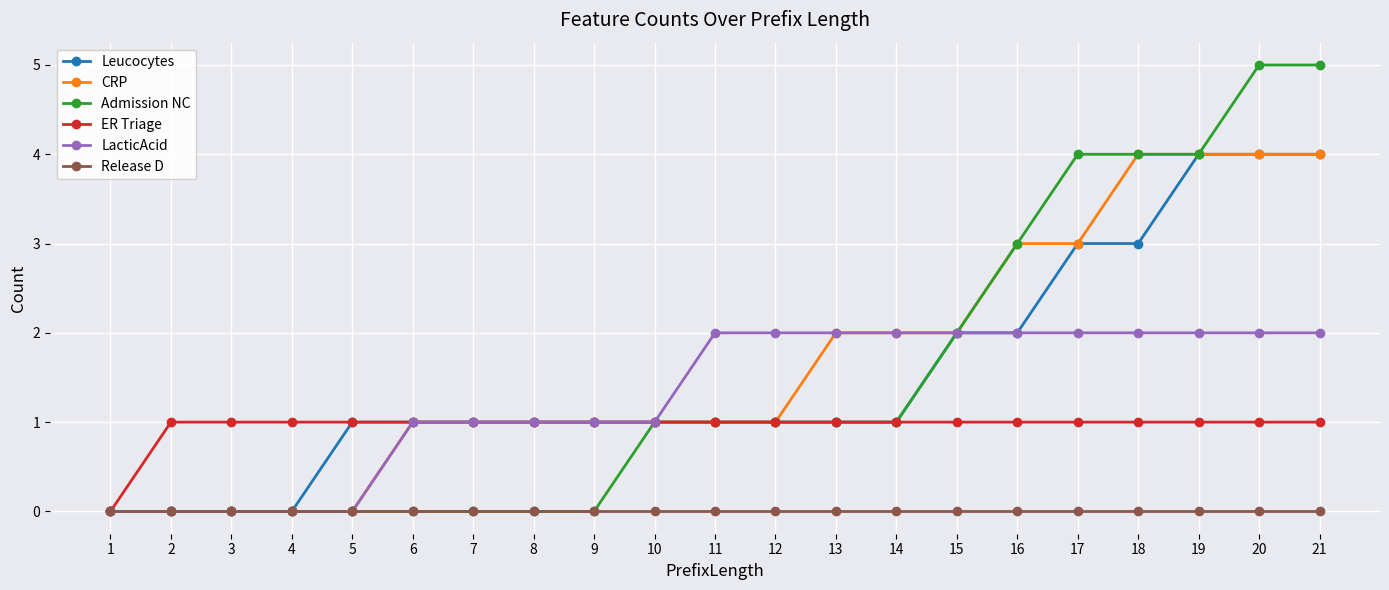

Is this an area chart (filled region under the line)?

No